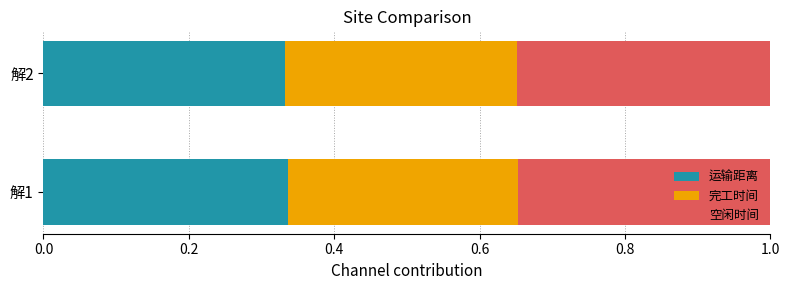

Is it true that 运输距离 equals 0.2 at 解1?

False